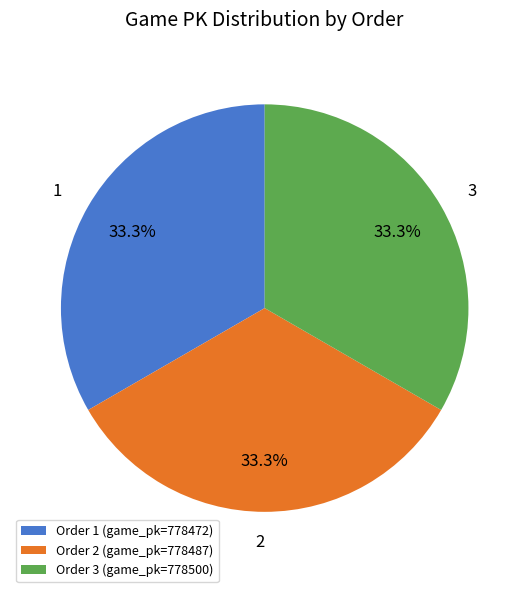

True or false: 3 accounts for 33% of the total.

True